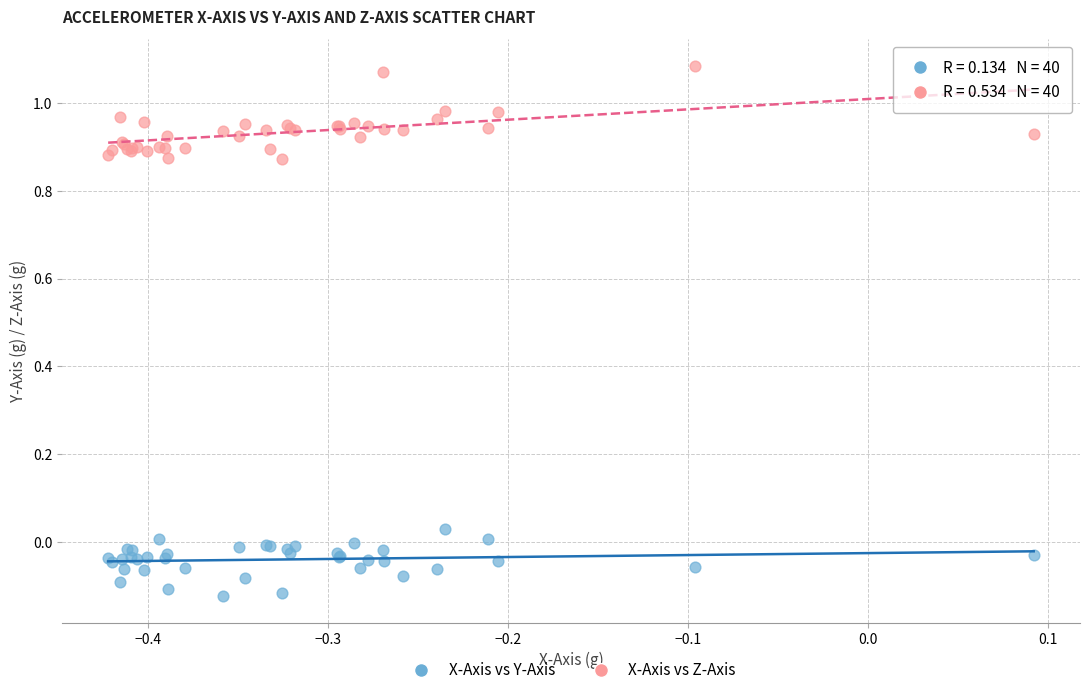

Which series reaches the minimum Y coordinate?

X-Axis vs Y-Axis